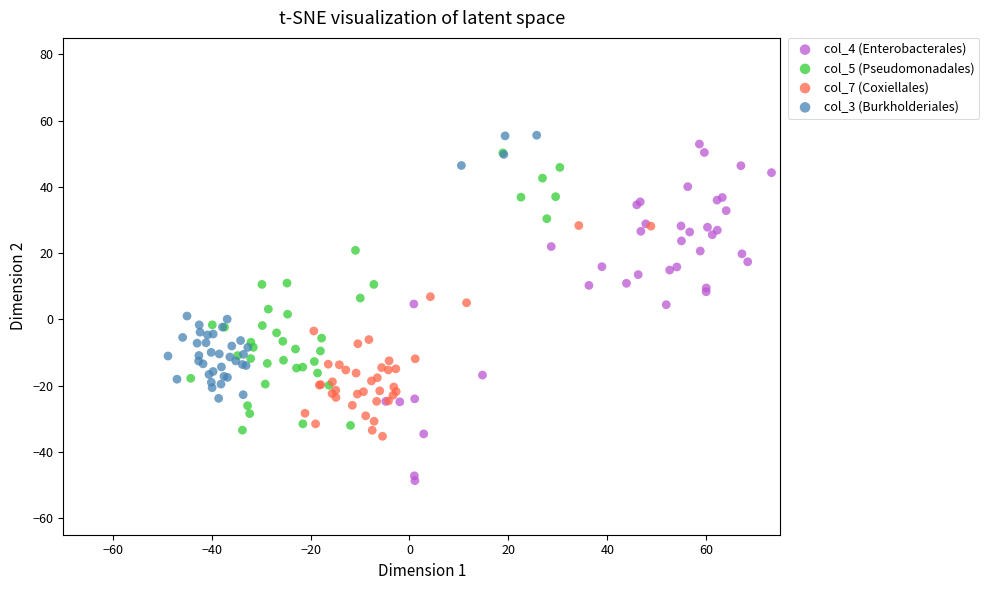

What are all the series names shown in the legend?

col_4 (Enterobacterales), col_5 (Pseudomonadales), col_7 (Coxiellales), col_3 (Burkholderiales)